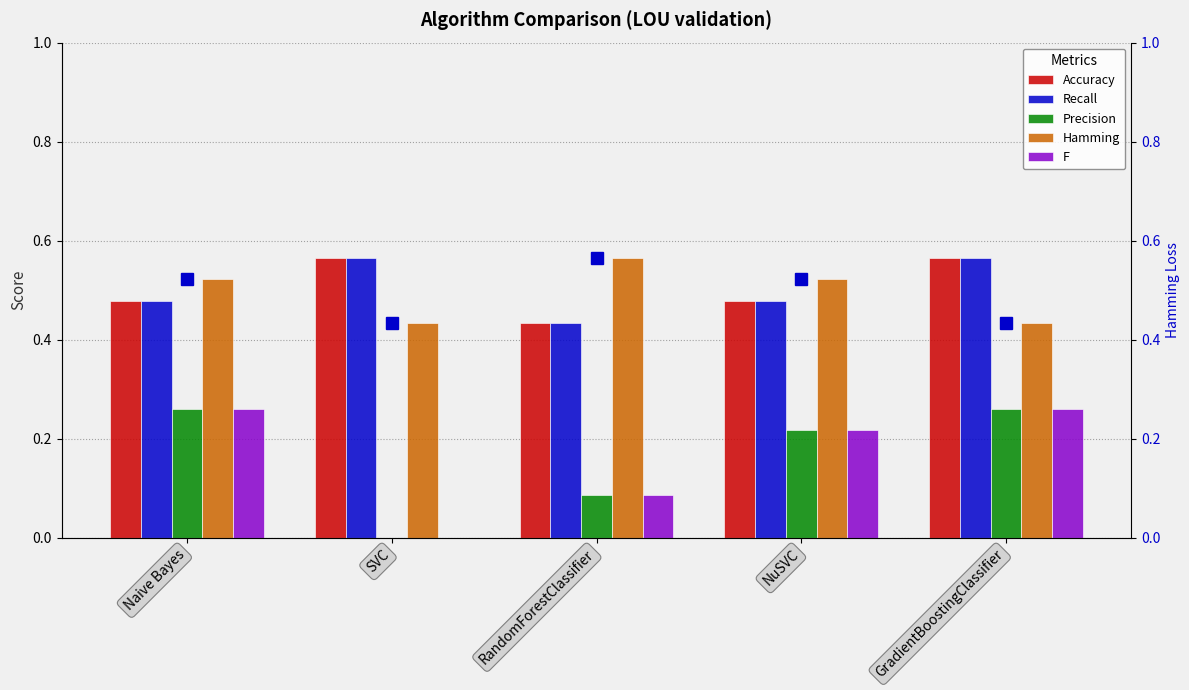

True or false: Precision has a value of 0.1 at Naive Bayes.

False